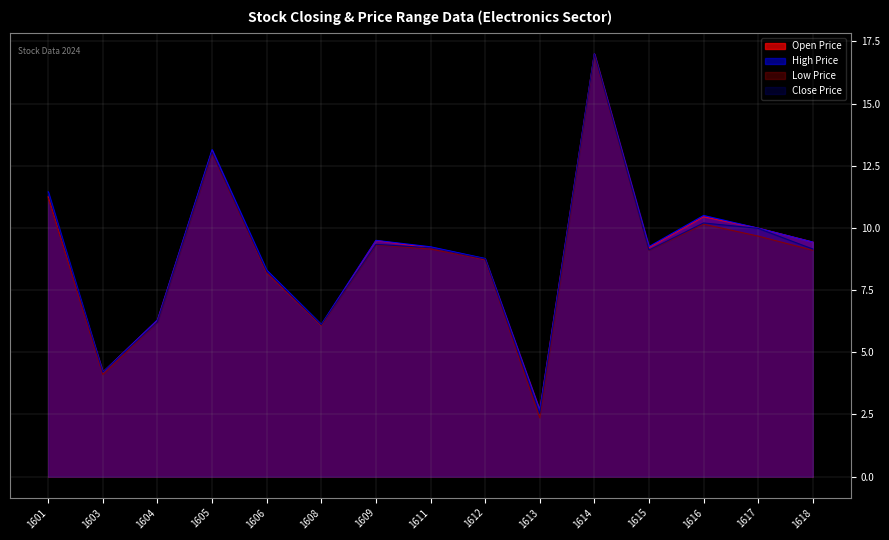

What is the total value across all series at 1615?

36.7